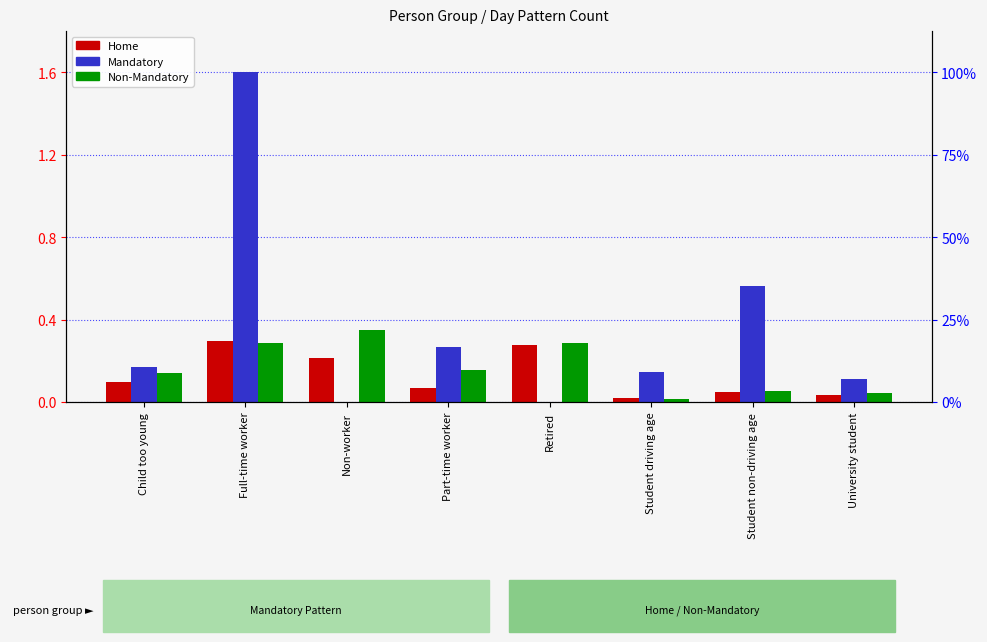

What is the difference between the Non-Mandatory values at Student driving age and Part-time worker?

0.1